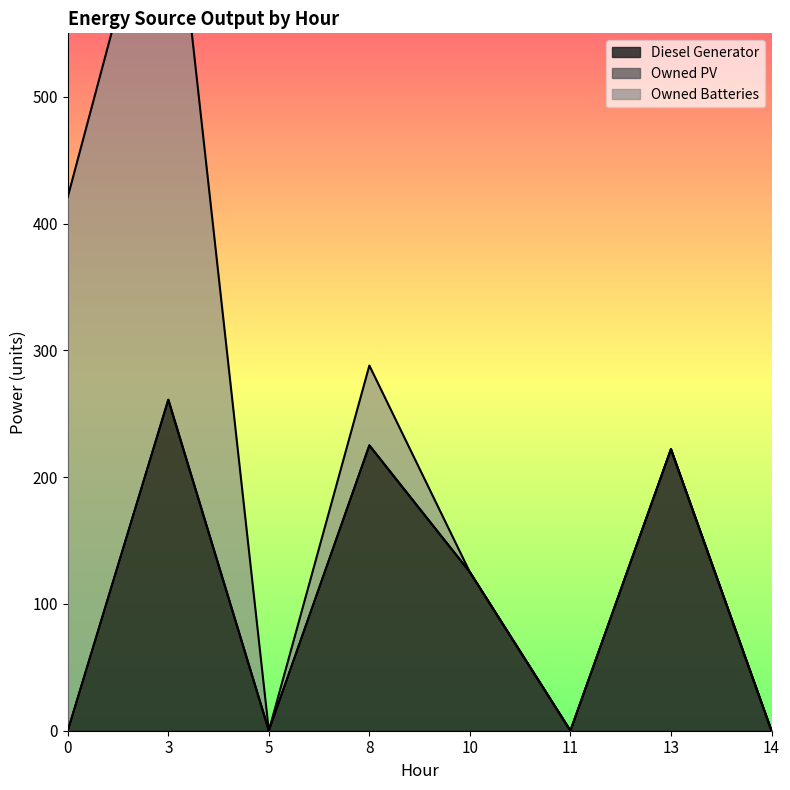

What is the greatest value displayed?

457